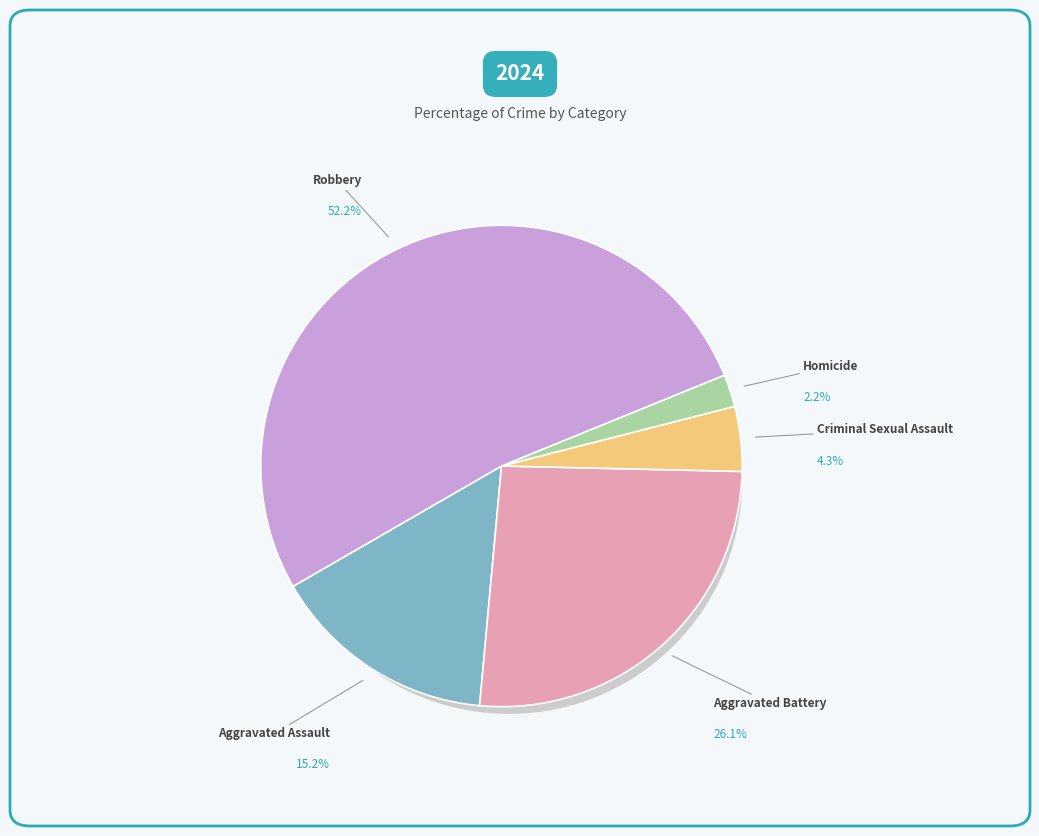

How much of the chart is everything except Criminal Sexual Assault?

95.7%